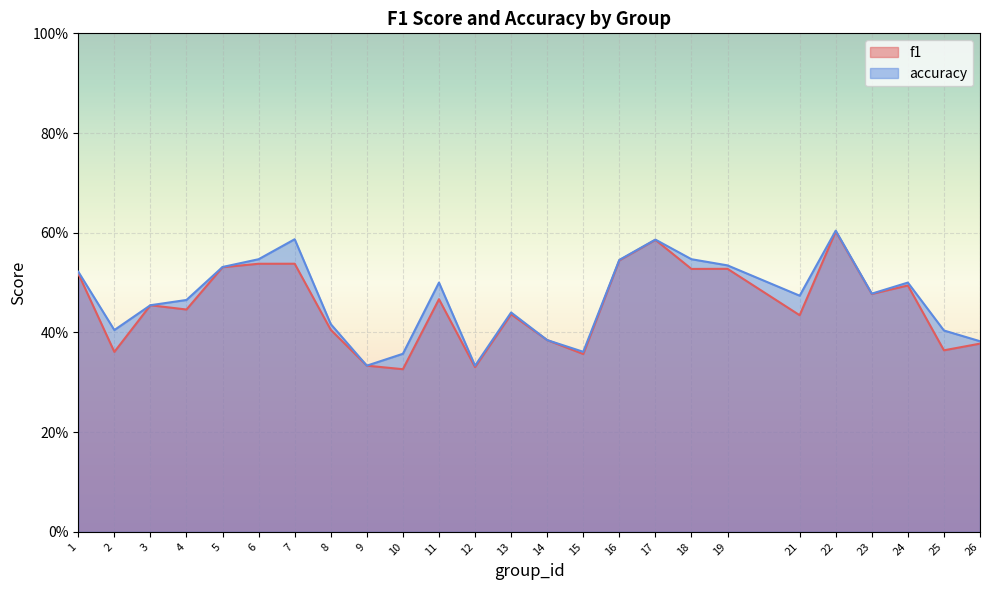

Count the accuracy values in the range 0 to 1.

25